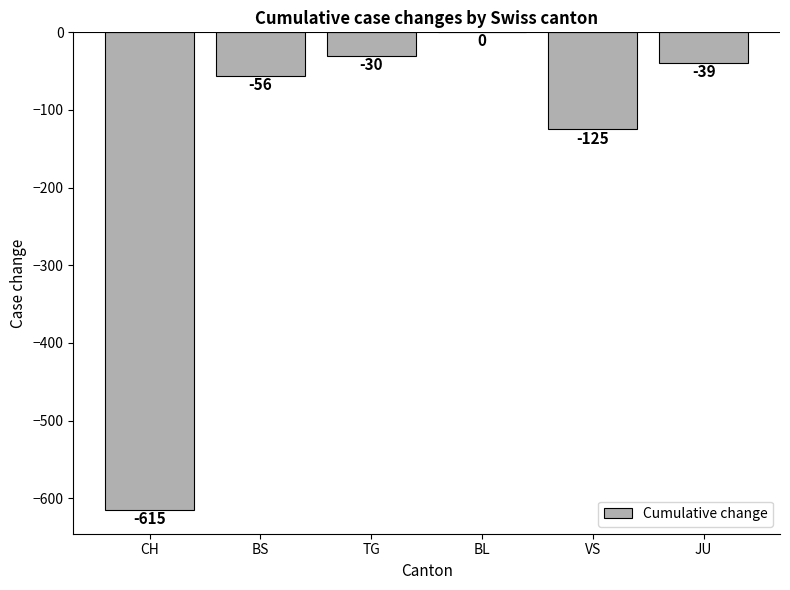

Where is the data nearest to the value -307?

VS